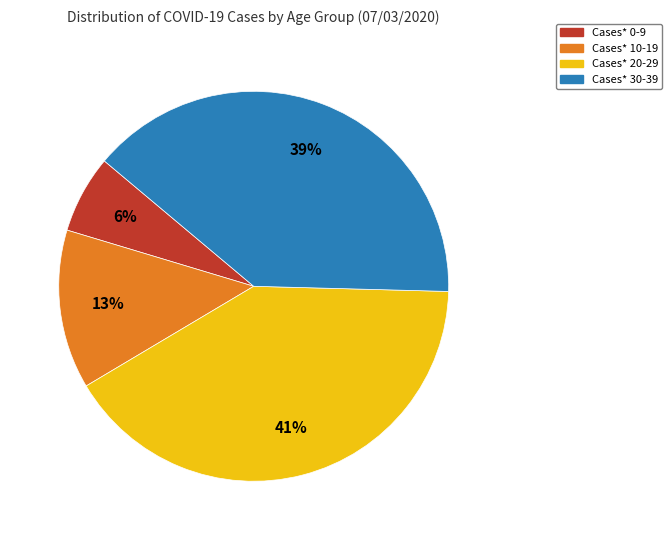

What percentage is the Cases* 30-39 slice, to the nearest percent?

39%